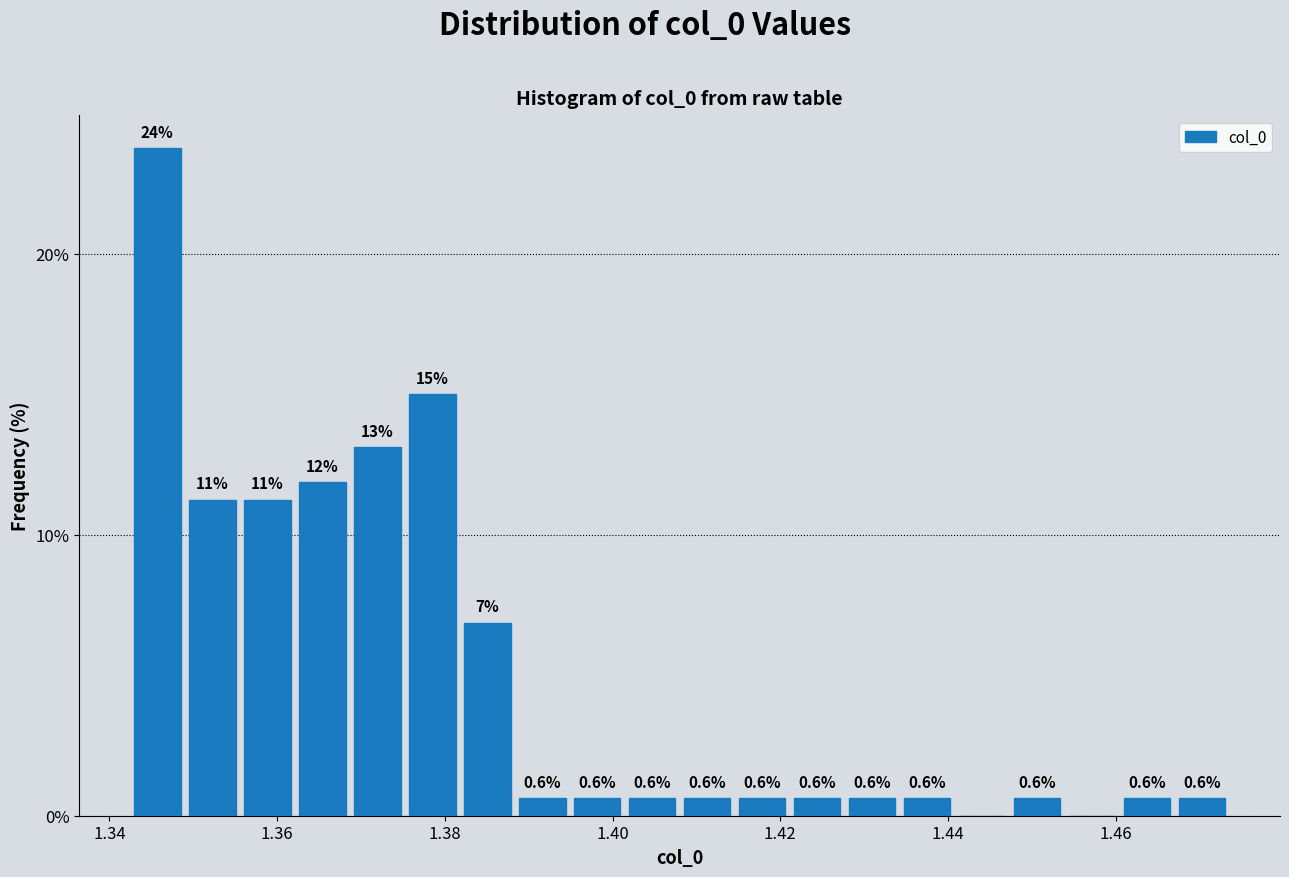

Read against the x-axis, roughly where is the centre of the tallest bar?

1.346